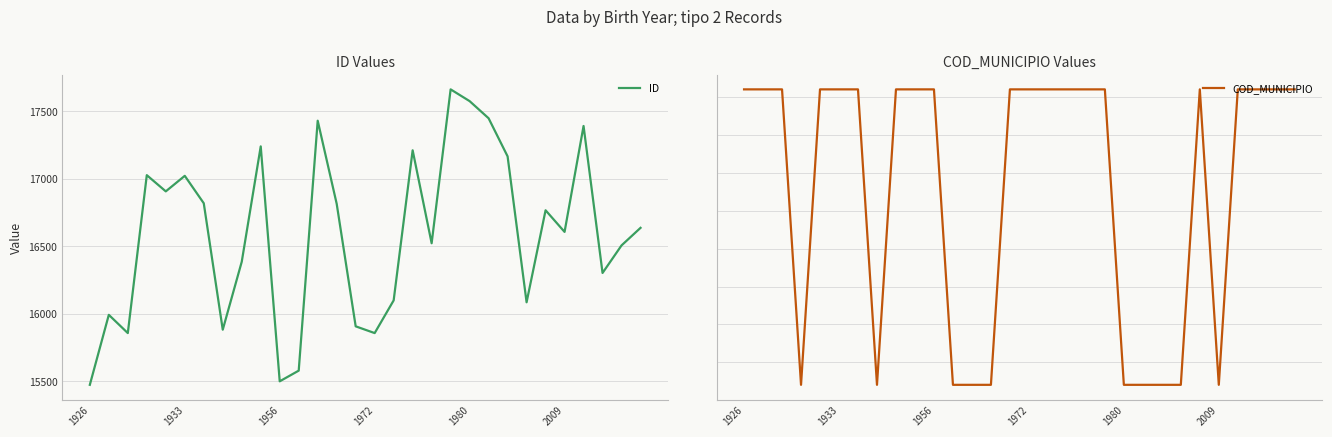

At which category is the sum across all series the highest?

19